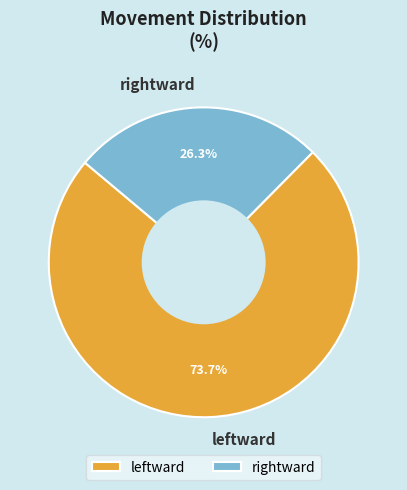

Which has a higher value, leftward or rightward?

leftward